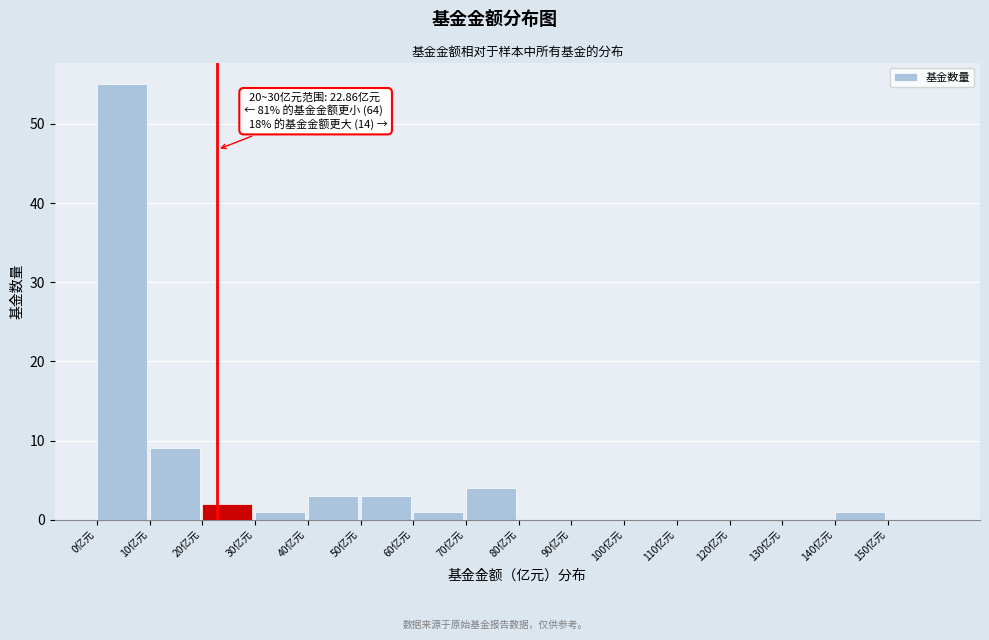

Which range on the x-axis has the tallest bar?

0 to 10